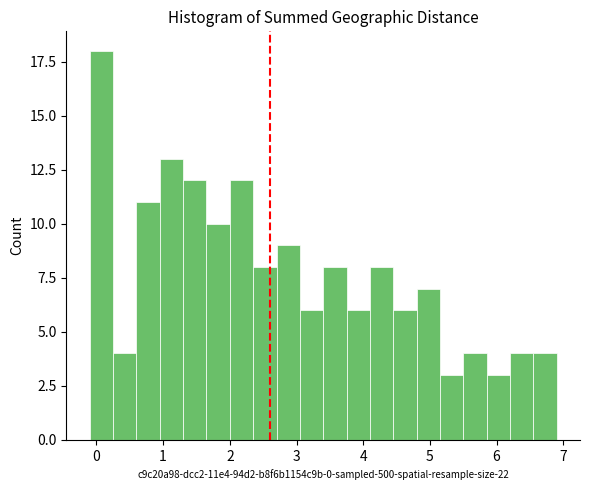

Read against the x-axis, roughly where is the centre of the tallest bar?

0.1